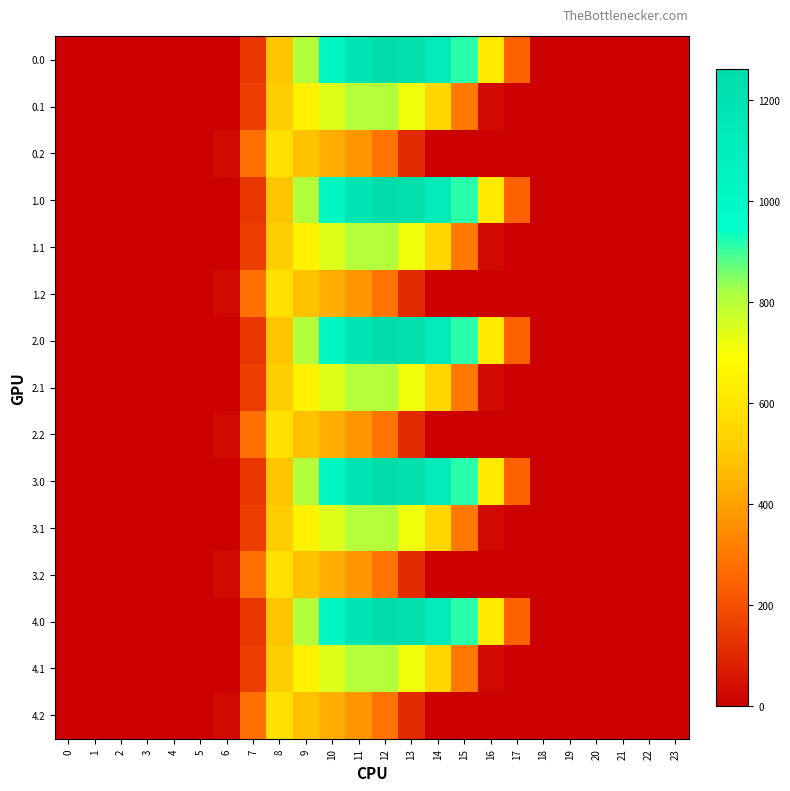

Rank the series at 7 from highest to lowest value.

0.2, 1.2, 2.2, 3.2, 4.2, 0.1, 1.1, 2.1, 3.1, 4.1, 0.0, 1.0, 2.0, 3.0, 4.0